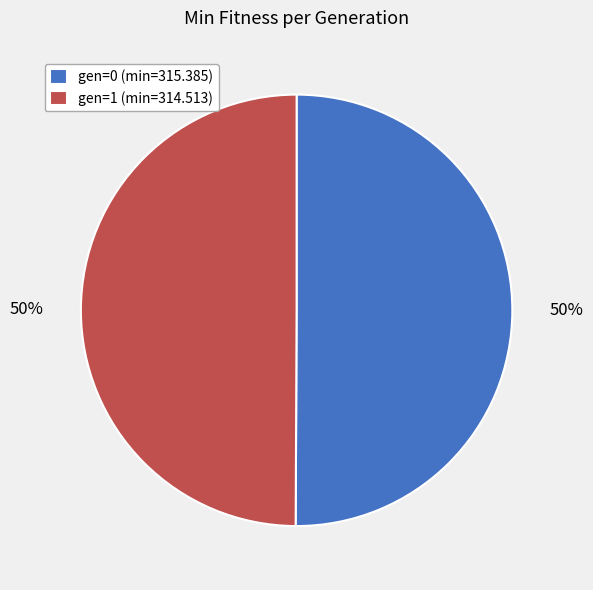

What percentage is the gen=1 (min=314.513) slice, to the nearest percent?

50%